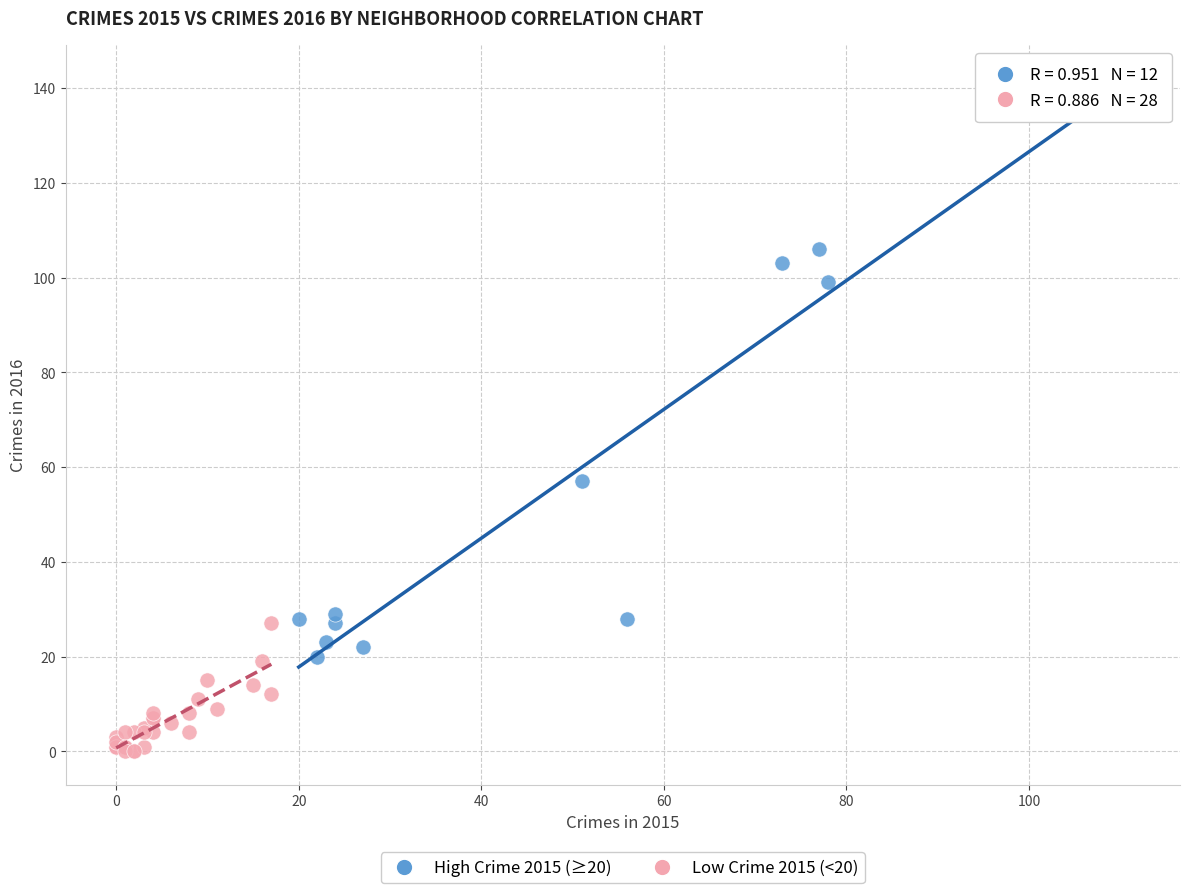

Which series reaches the maximum Y coordinate?

High Crime 2015 (≥20)